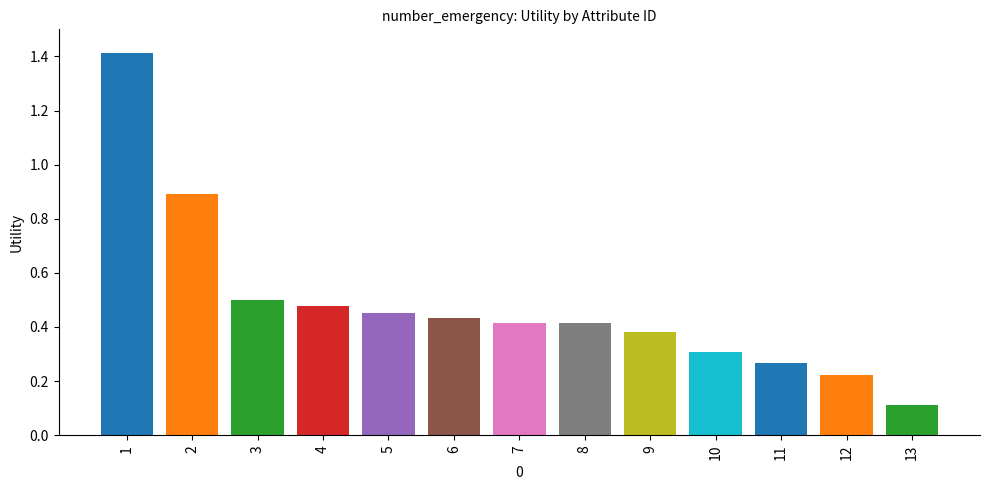

What is the sum of all values?

6.3